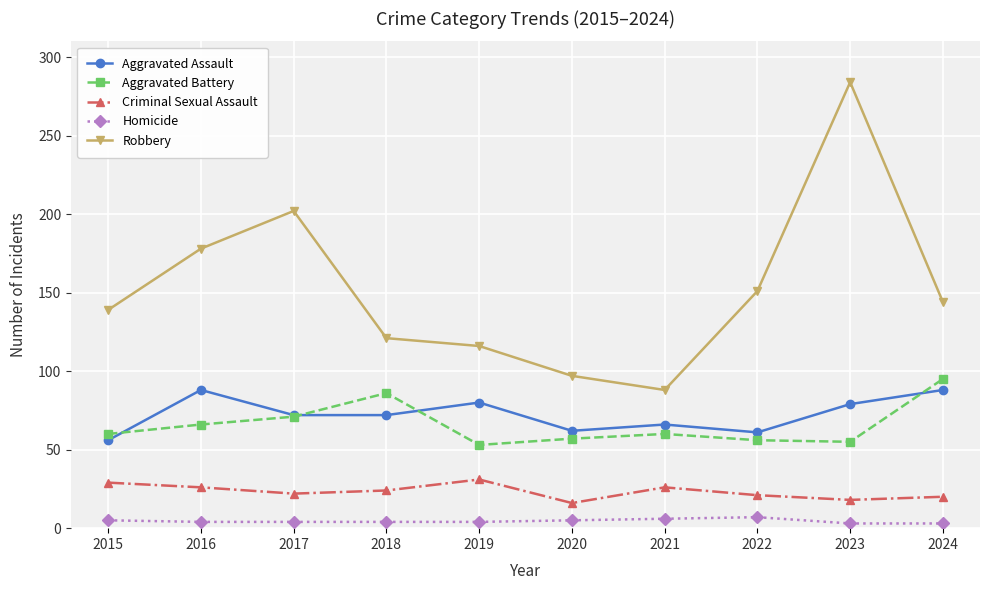

Which series ends up on top after the final intersection of Aggravated Assault and Aggravated Battery?

Aggravated Battery